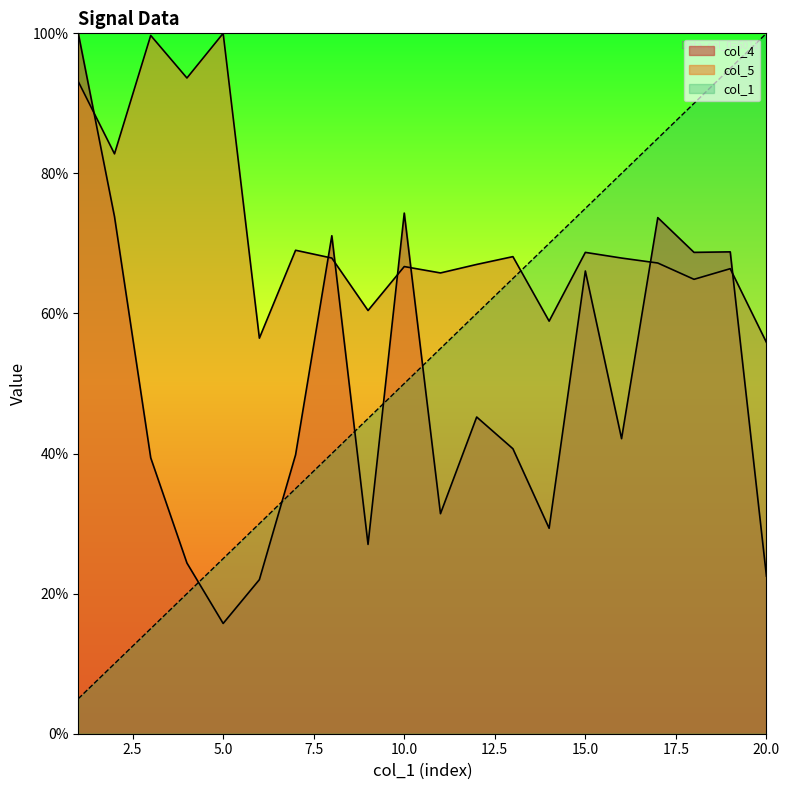

Does the chart display data point markers on the line(s)?

No